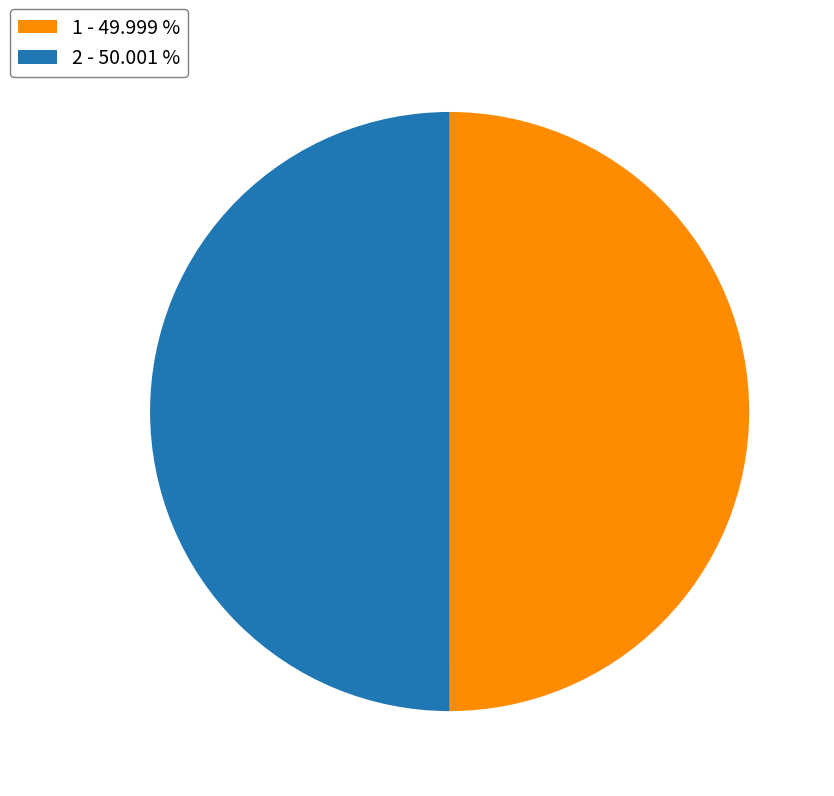

Do 1 - 49.999 % and 2 - 50.001 % together represent more than half of the pie?

Yes